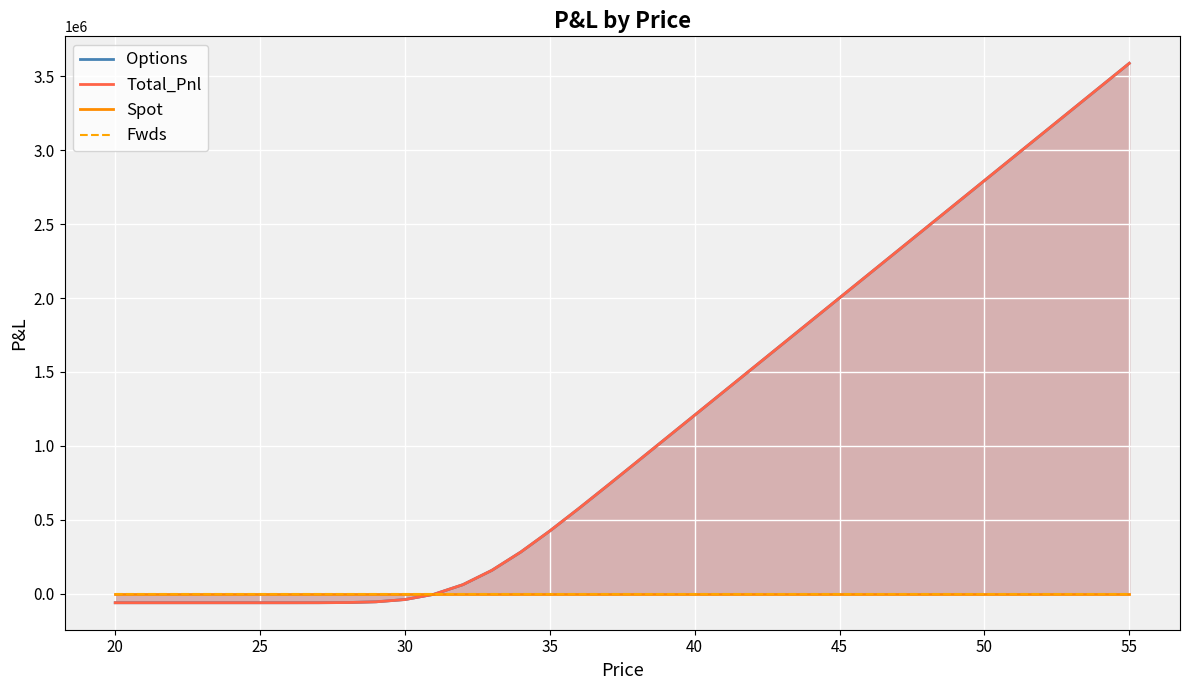

Rank the series by their maximum value, from highest to lowest.

Options, Total_Pnl, Spot, Fwds